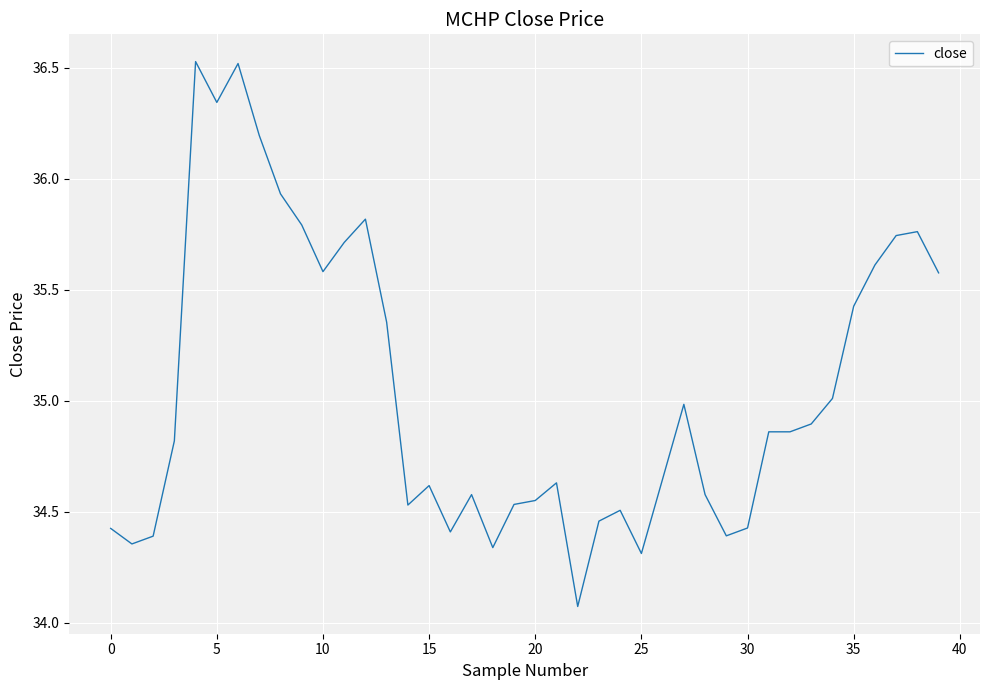

What is the minimum value shown in the chart?

34.1